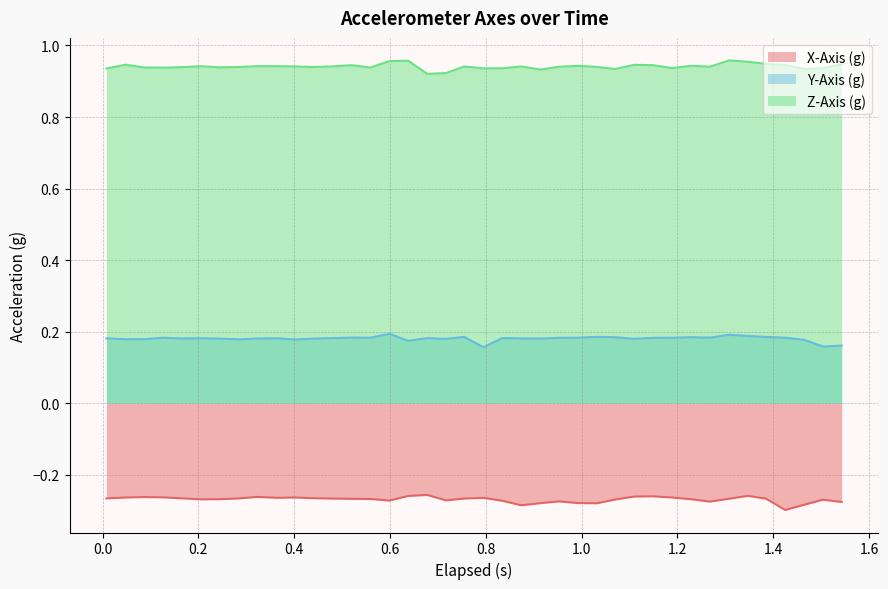

True or false: Z-Axis (g) and Y-Axis (g) cross at least once.

False